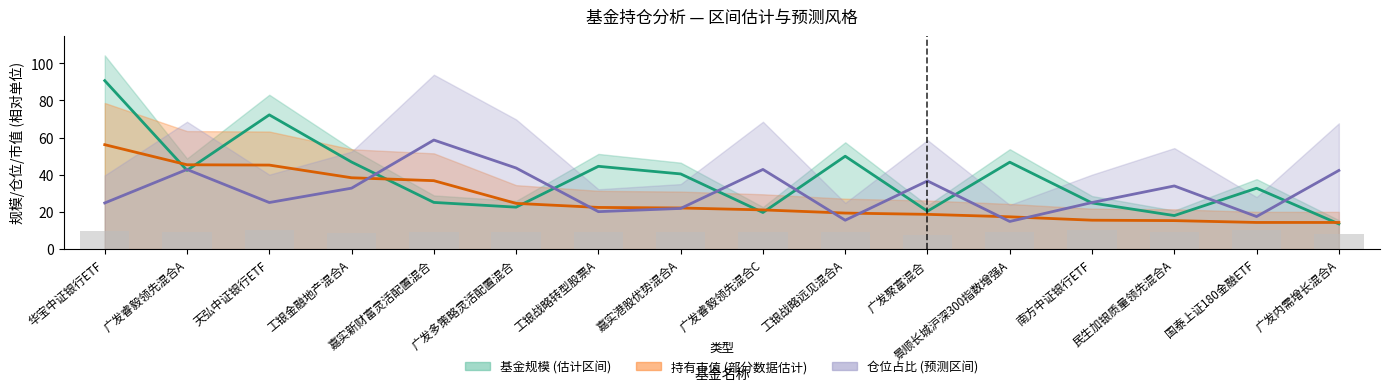

Which series changed the most between 嘉实港股优势混合A and 民生加银质量领先混合A?

基金规模